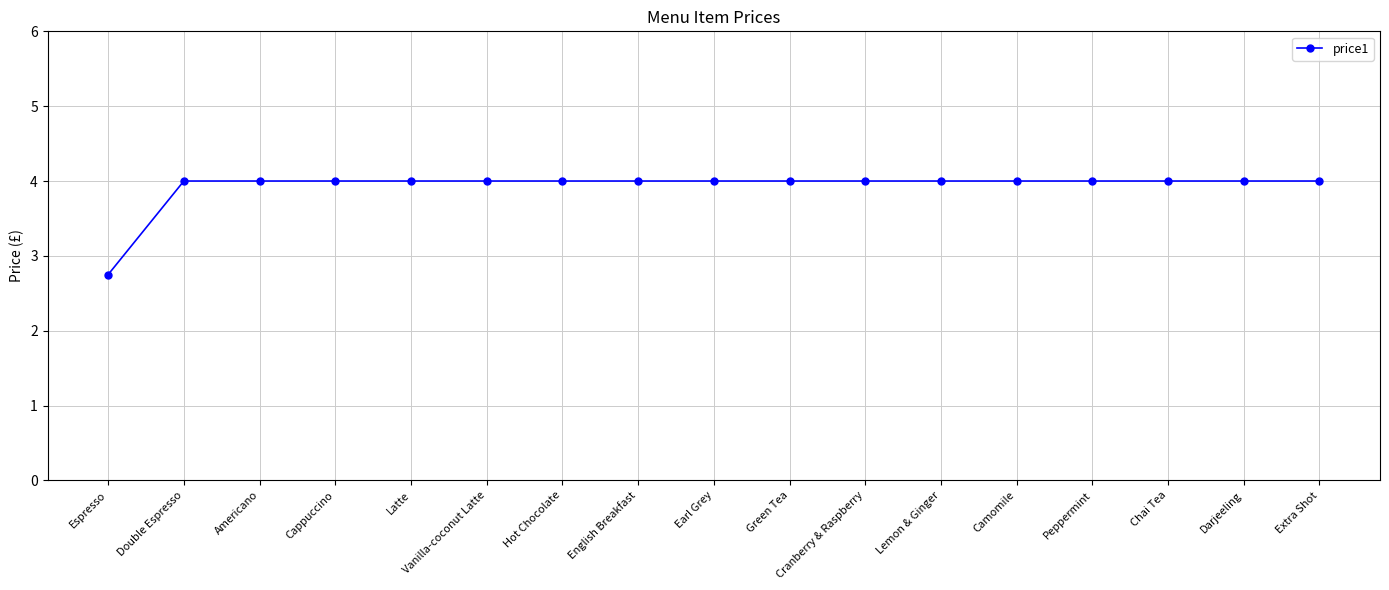

What is the sum of the values at Lemon & Ginger and Green Tea?

8.0